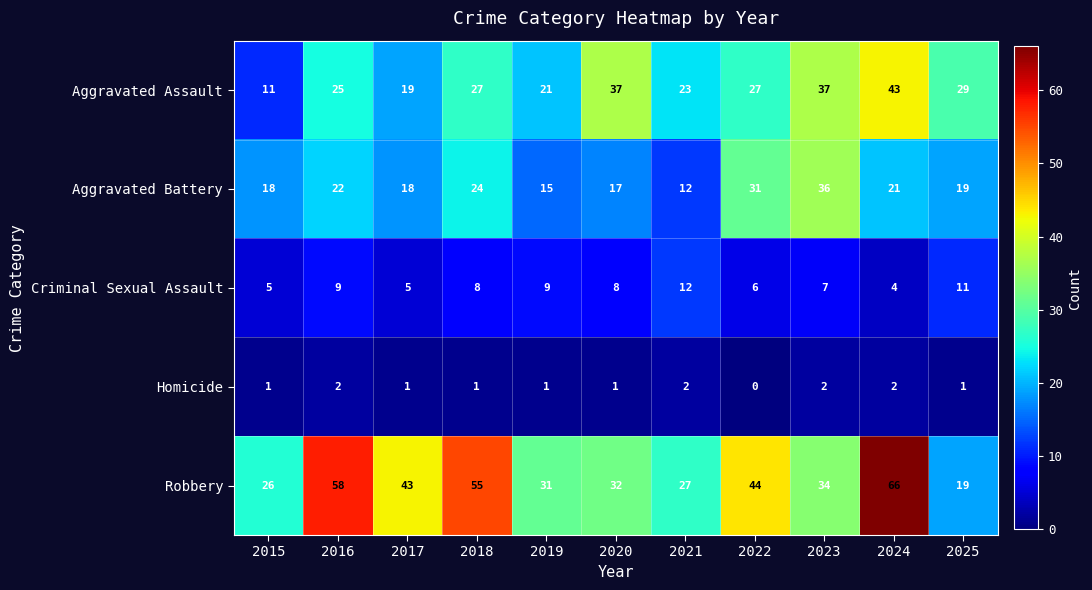

What is the maximum value shown in the chart?

66